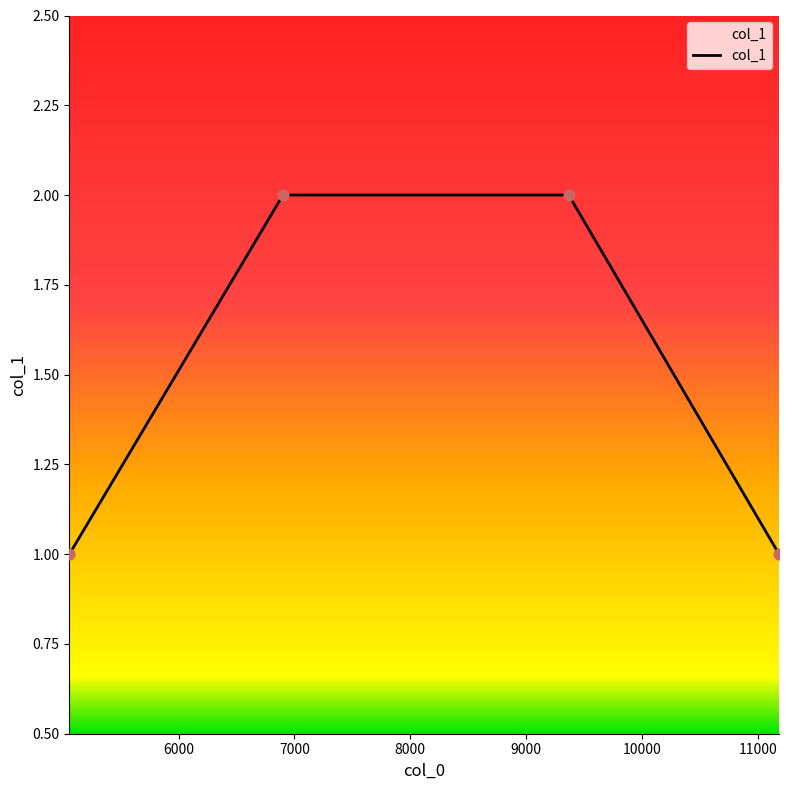

True or false: there are more than 1 points higher than both neighbors.

False